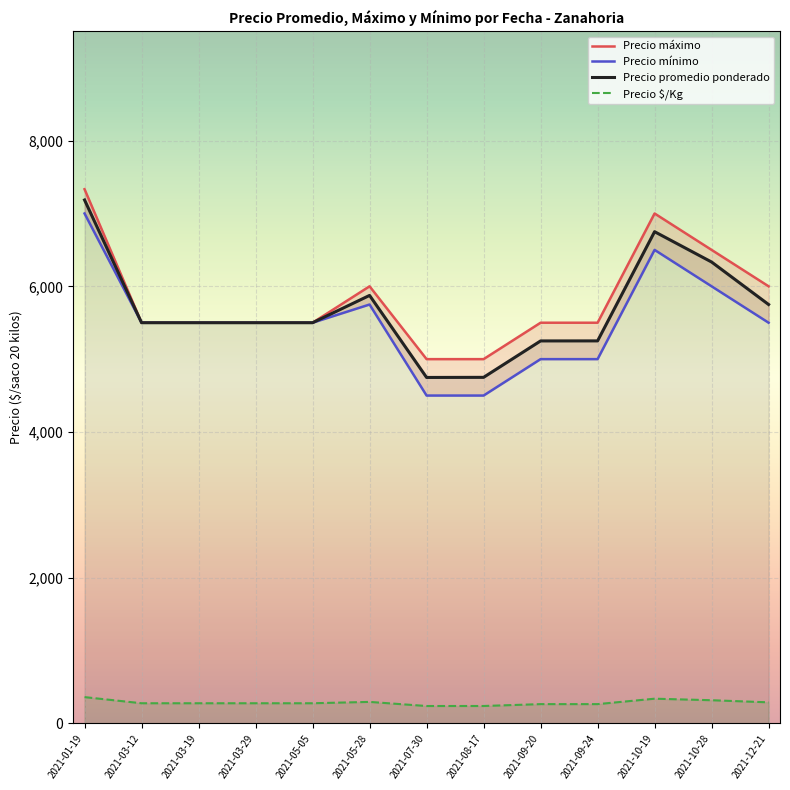

What is the label of the 1st point from the right?

2021-12-21